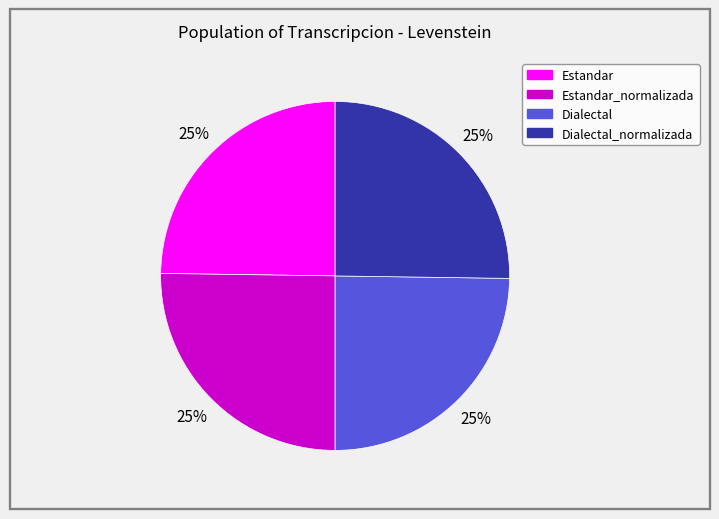

How many slices are in this pie chart?

4